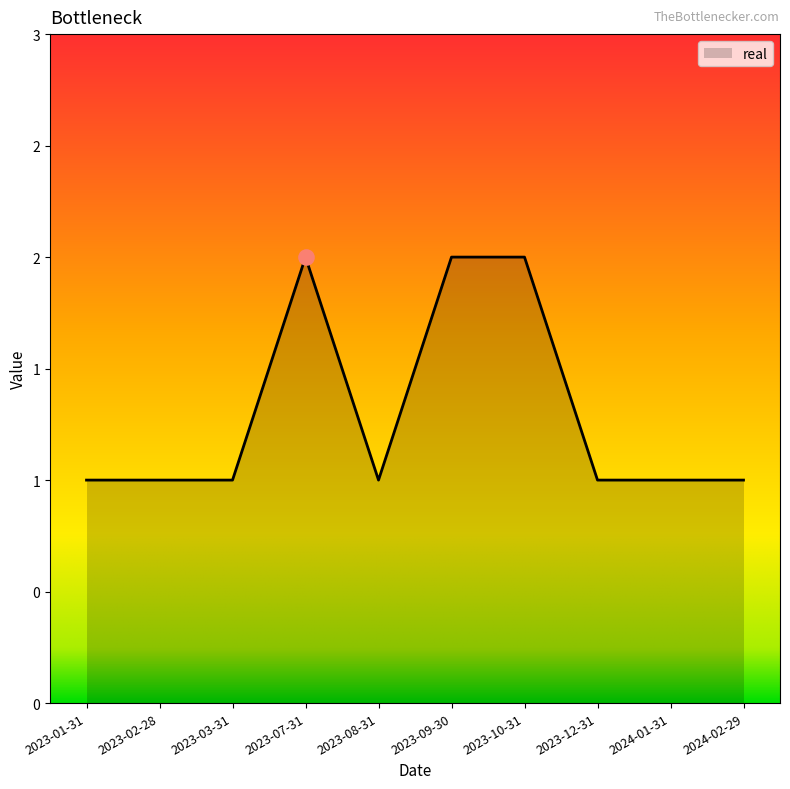

Reading left to right, extract all data points from this chart.

2023-01-31=1	2023-02-28=1	2023-03-31=1	2023-07-31=2	2023-08-31=1	2023-09-30=2	2023-10-31=2	2023-12-31=1	2024-01-31=1	2024-02-29=1